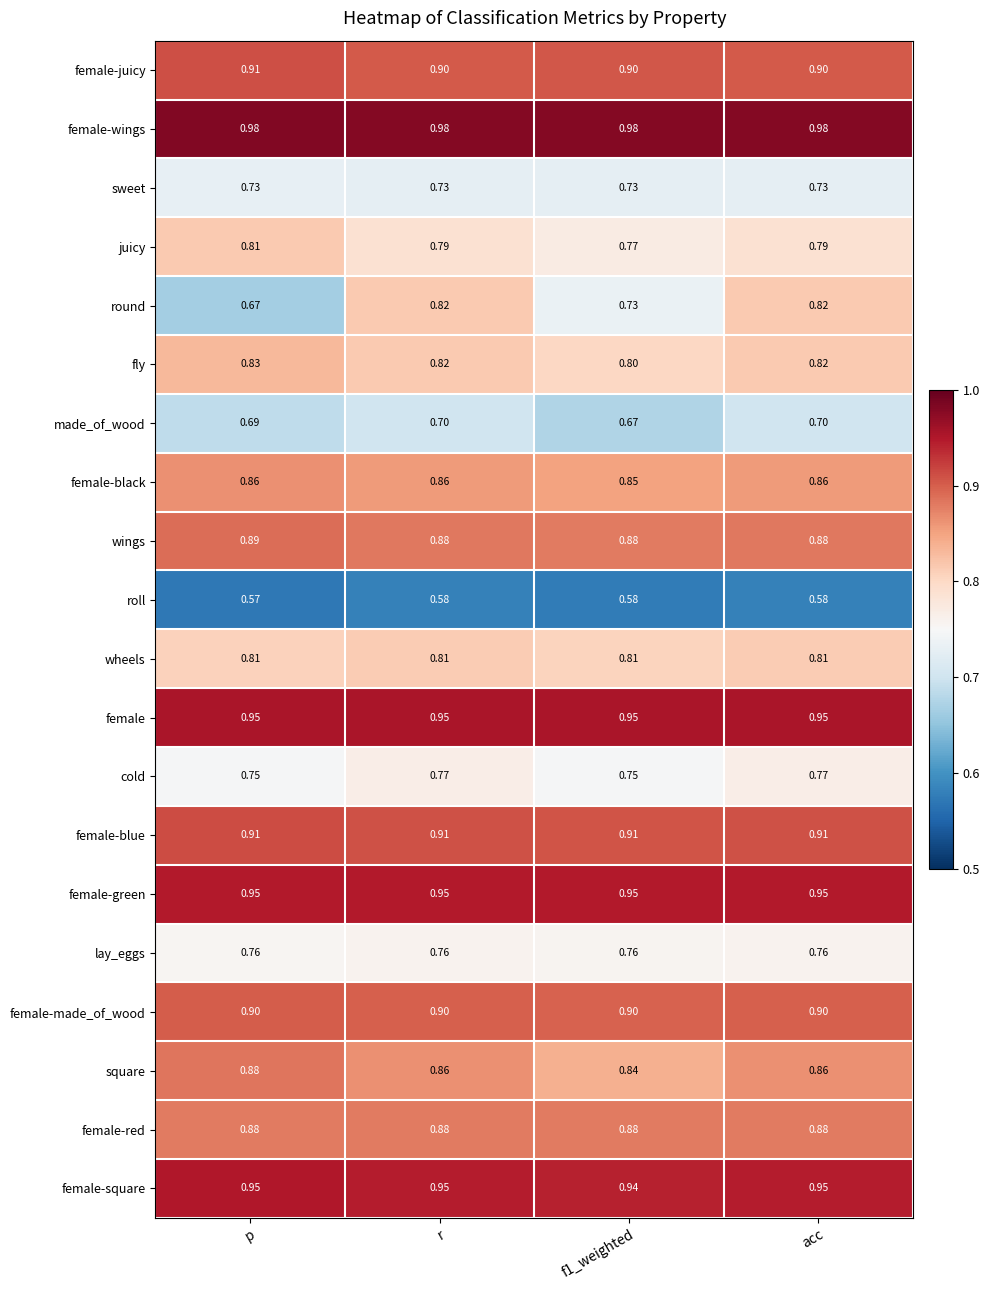

Is the value of female-black at acc greater than the value of female-blue at acc?

No